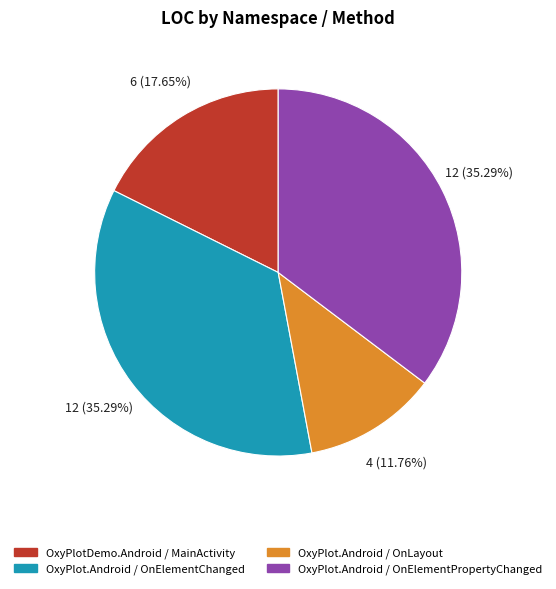

How many slices are in this pie chart?

4